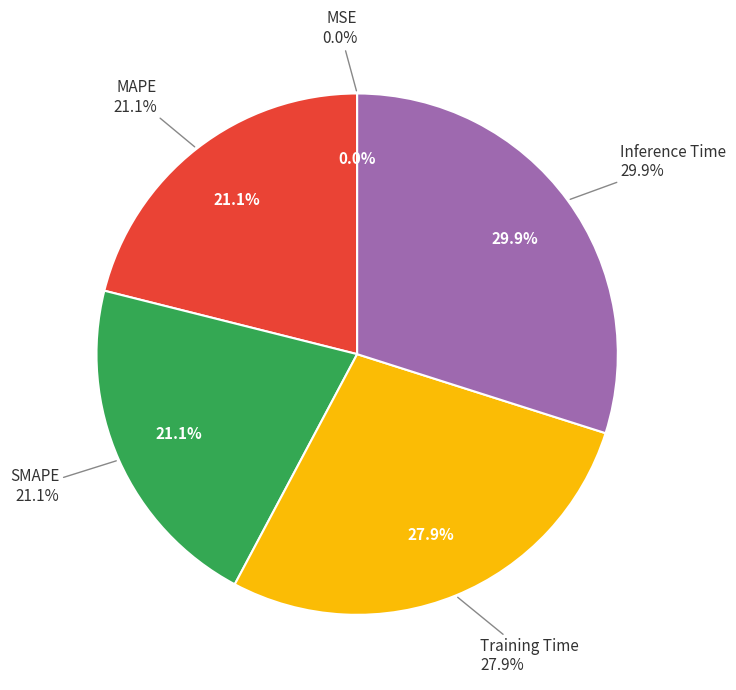

The MSE slice represents 1% of the pie. True or false?

False